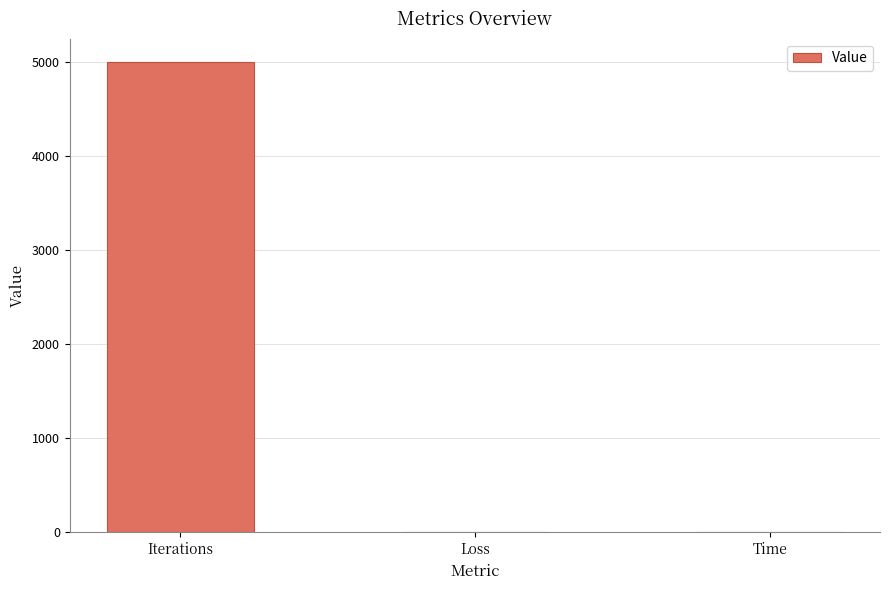

The chart shows a value of 8368.9 at Iterations. True or false?

False